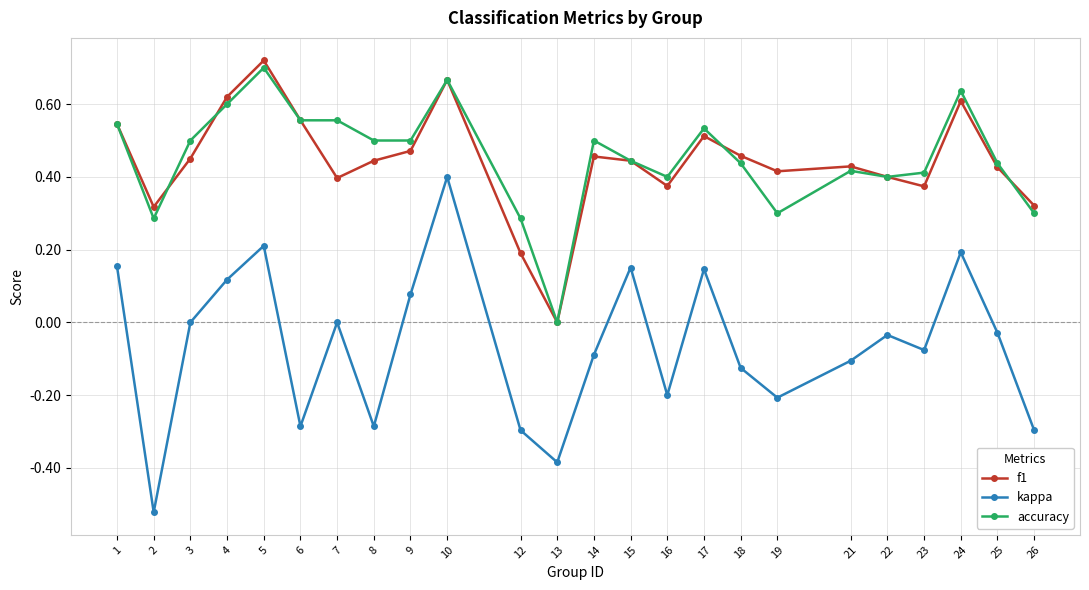

What are all the series names shown in the legend?

f1, kappa, accuracy